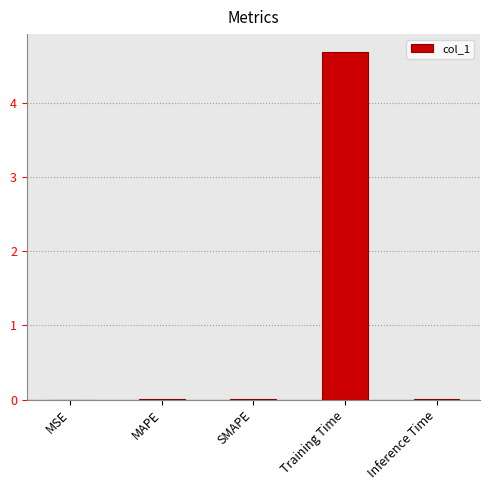

What is the average value?

0.9